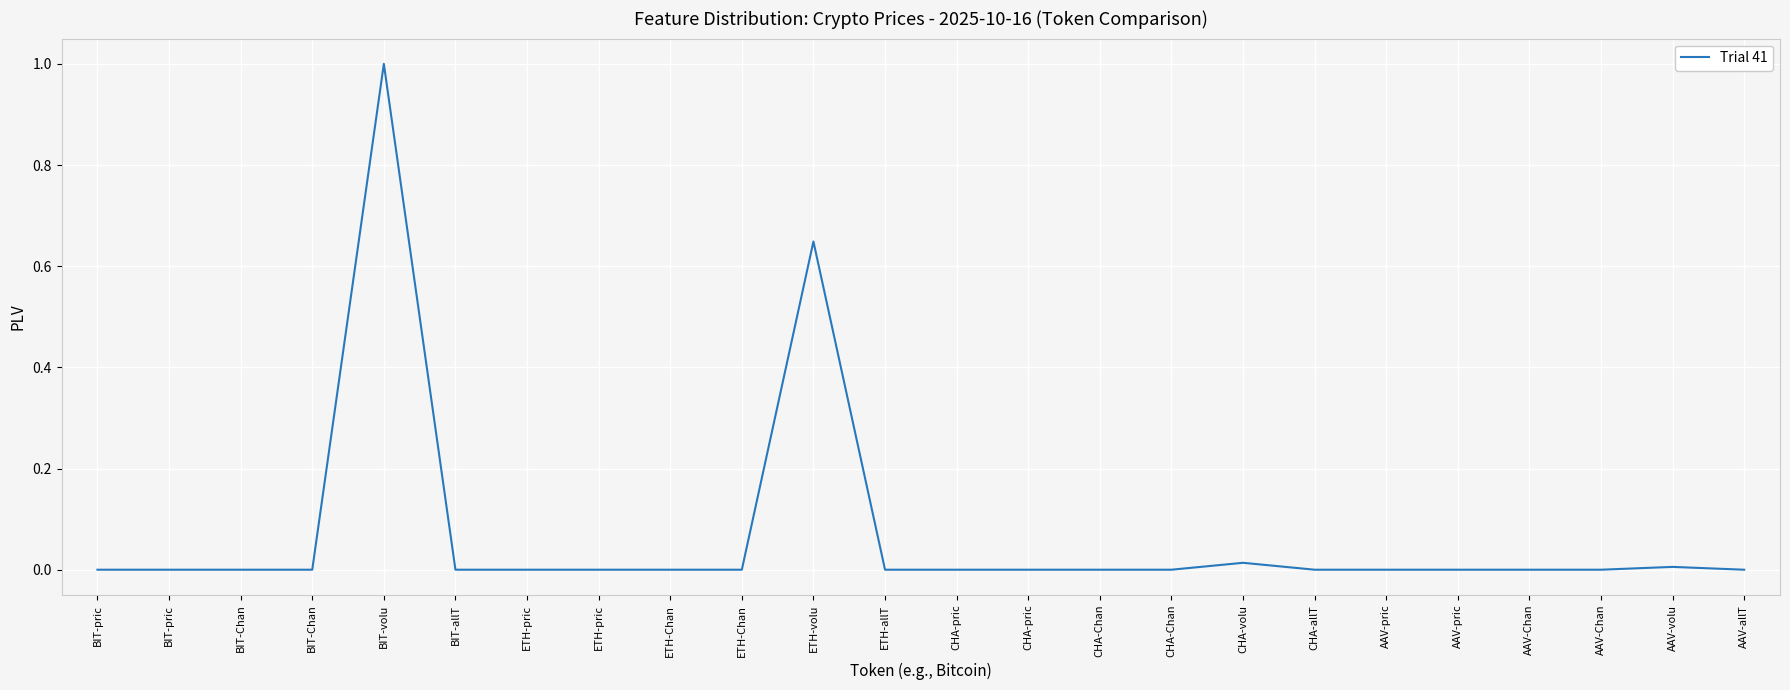

The value at AAV-Chan is 0.0. True or false?

True